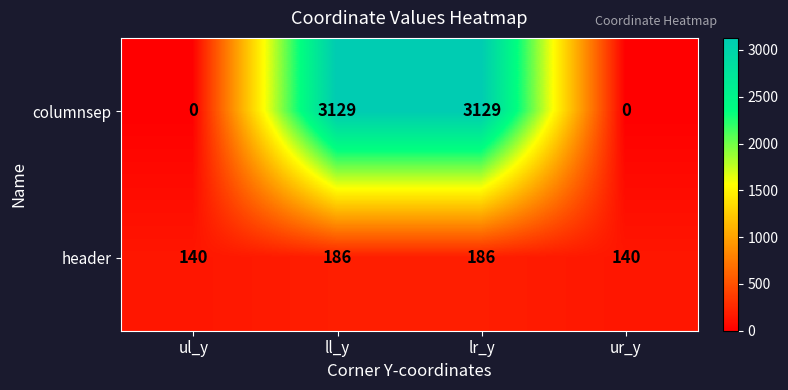

The header series shows 140 at ul_y. True or false?

True